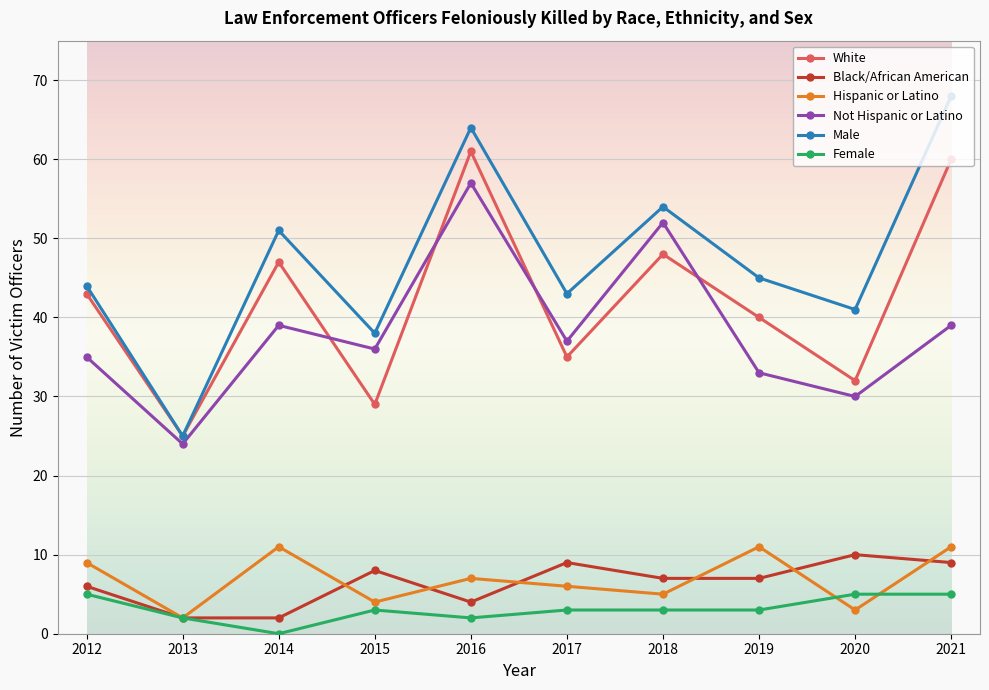

What is the greatest value displayed?

68